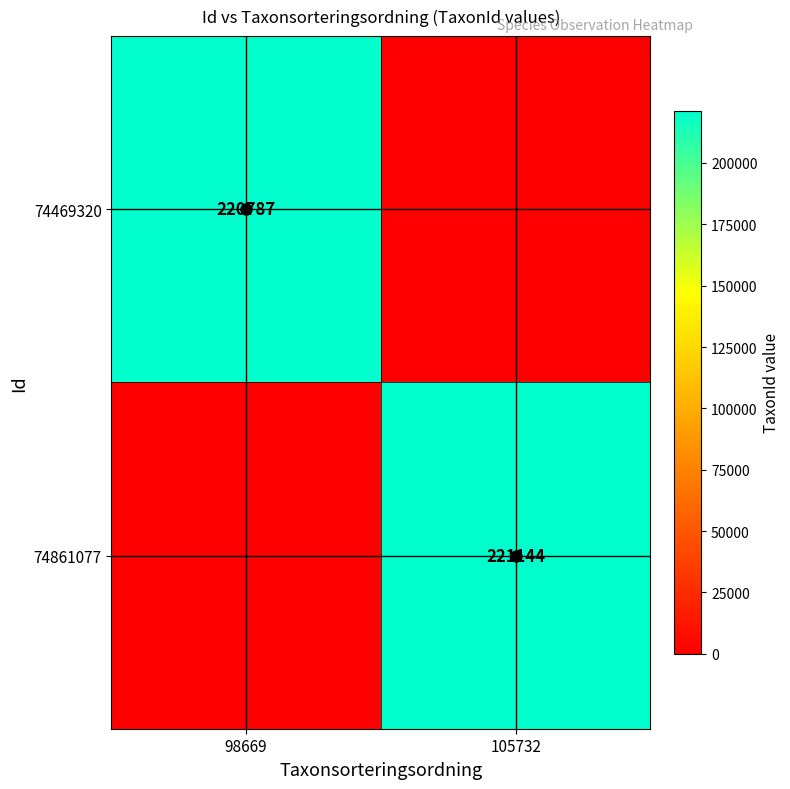

True or false: 74861077 has a value of 221144 at 105732.

True